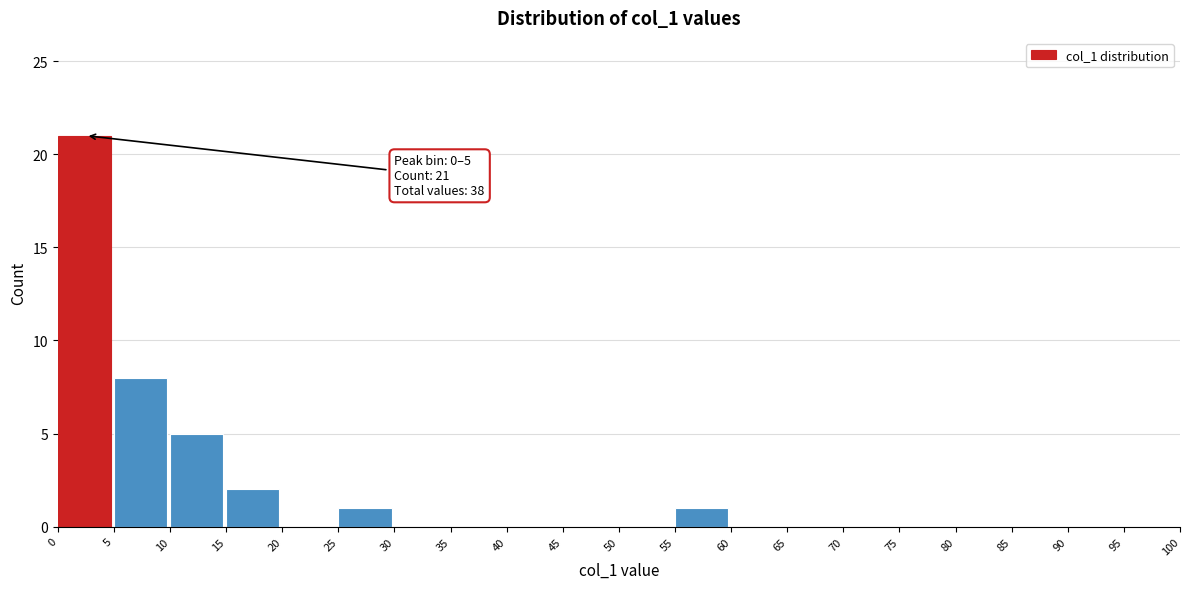

Over which range of the x-axis is the bar tallest?

0 to 5